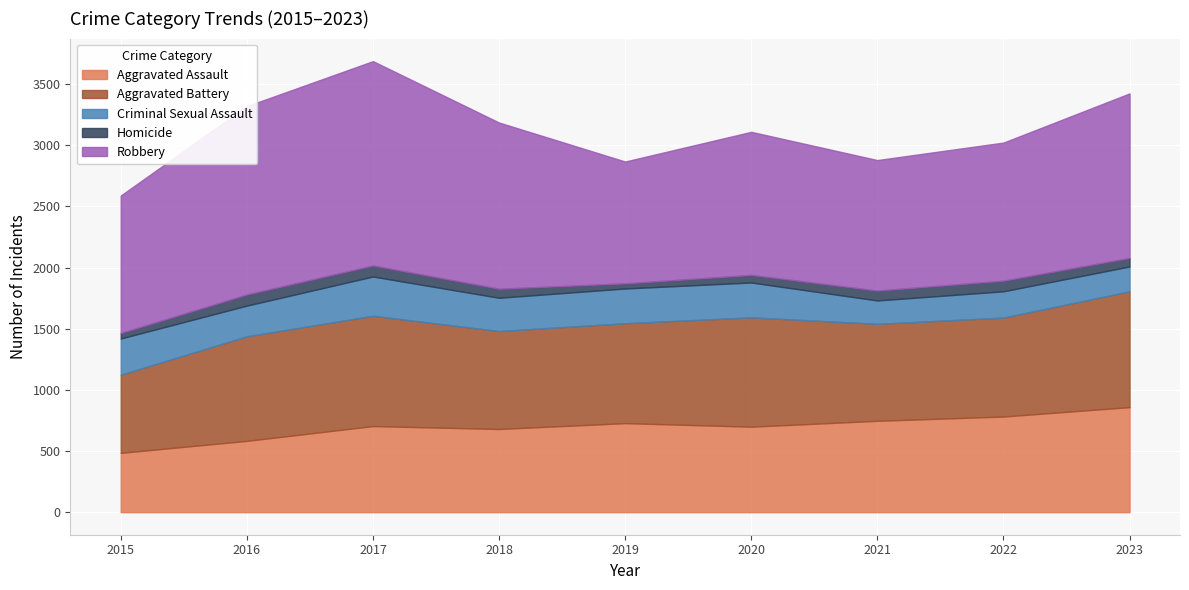

True or false: Robbery and Criminal Sexual Assault intersect in this chart.

False